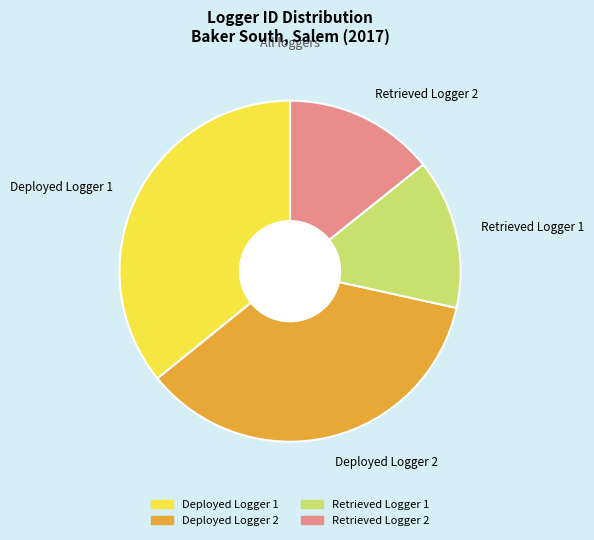

Do Retrieved Logger 2 and Retrieved Logger 1 together represent more than half of the pie?

No